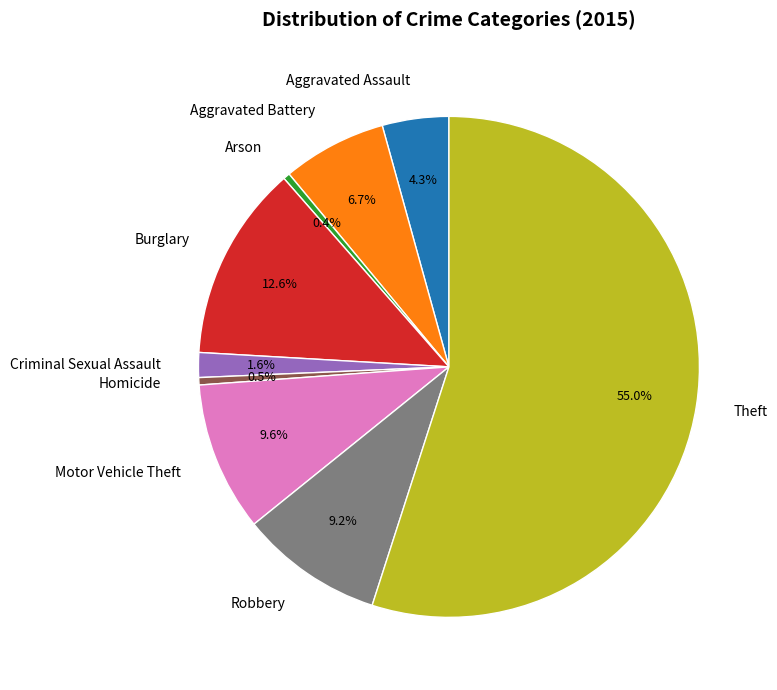

The Aggravated Battery slice represents 1% of the pie. True or false?

False